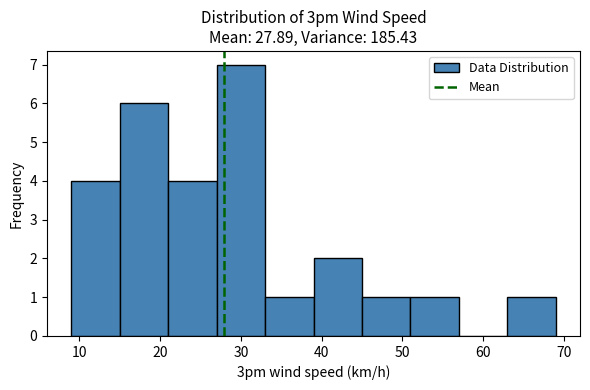

What is the height of the bar covering 21 to 27 on the x-axis? The values are not printed on the chart, so give them approximately, as read against the axis.

4